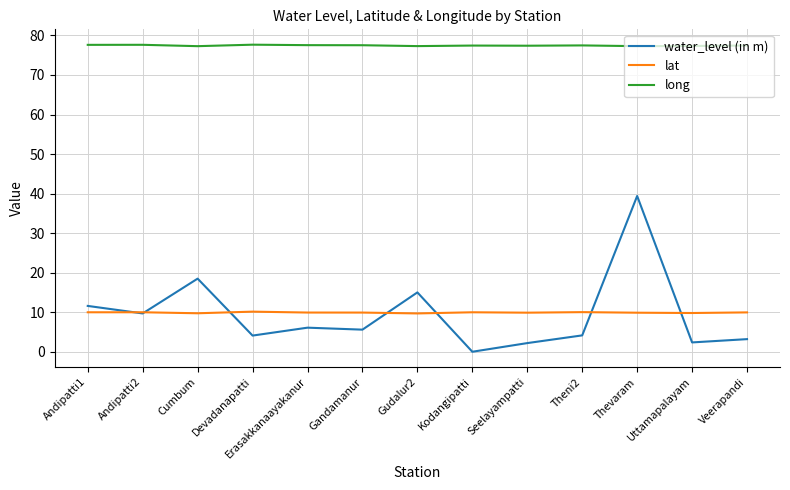

True or false: long has more than 2 points higher than both neighbors.

True